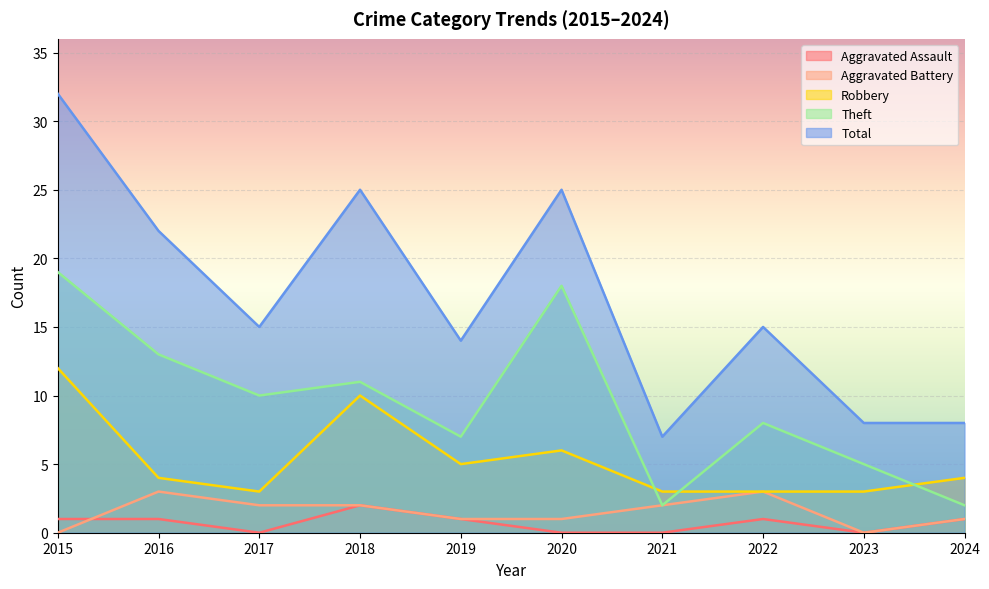

What is the highest value of the Theft series?

19